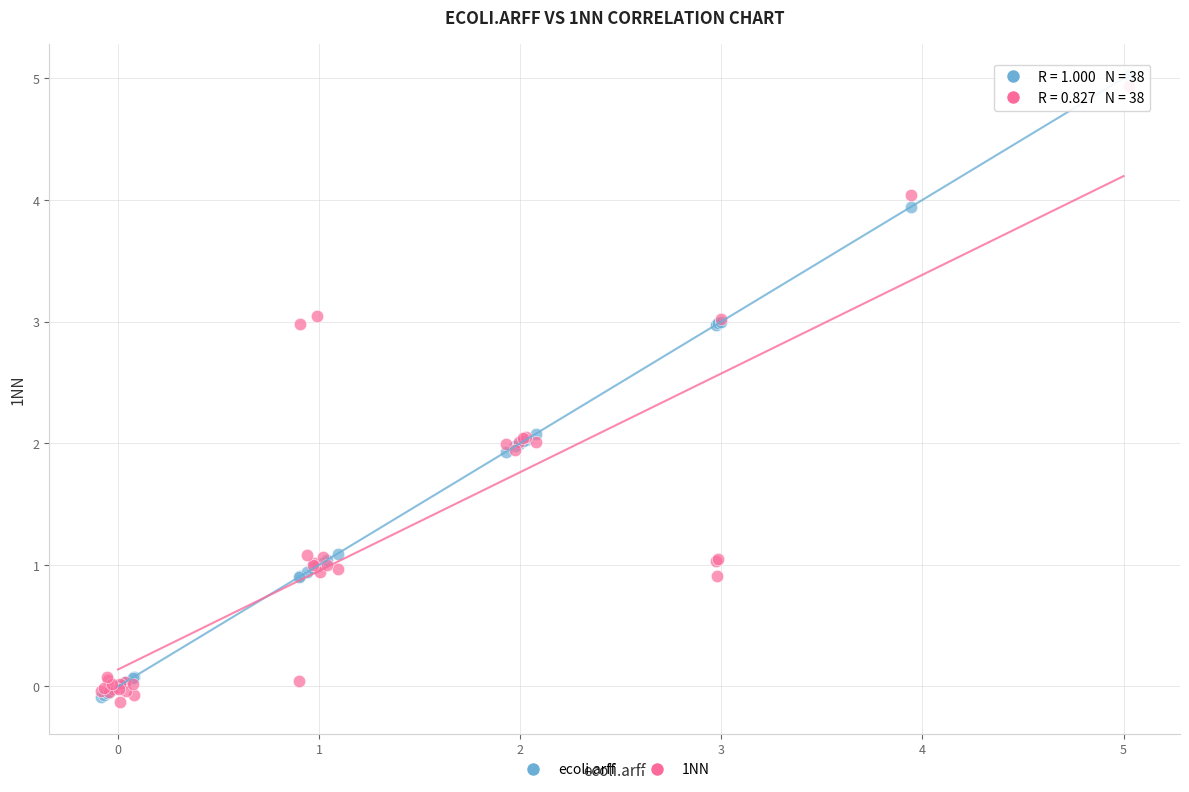

What are all the series names shown in the legend?

ecoli.arff, 1NN